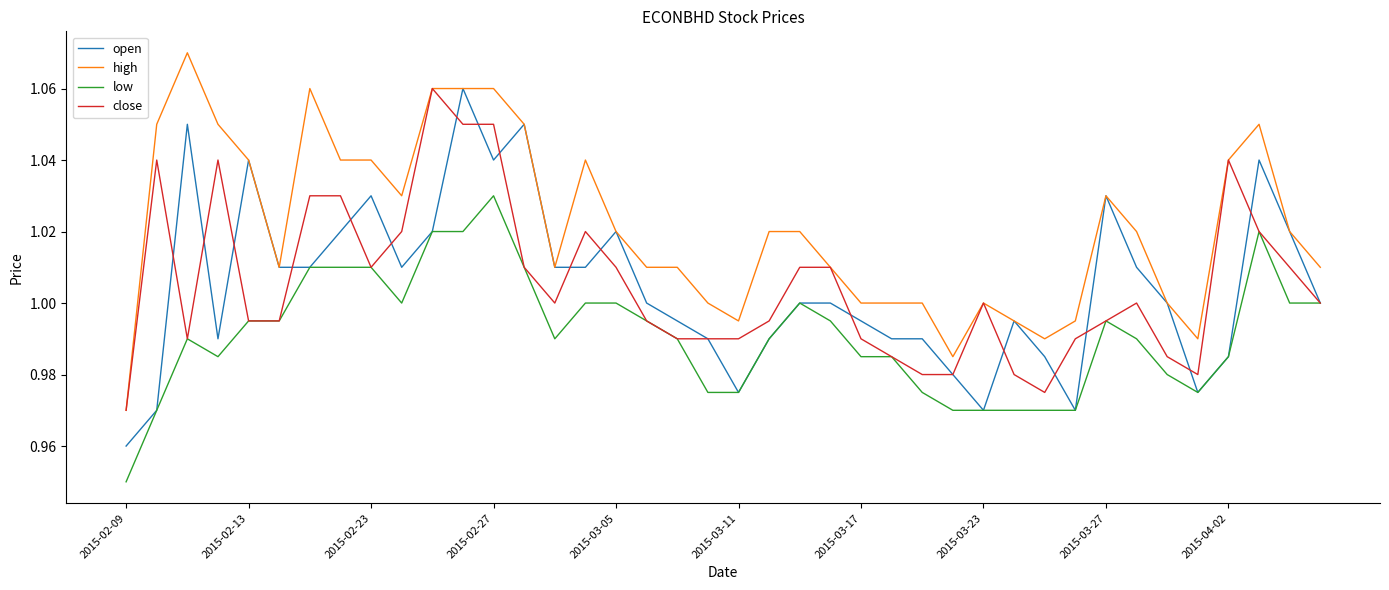

Which series has the largest total across all categories?

high